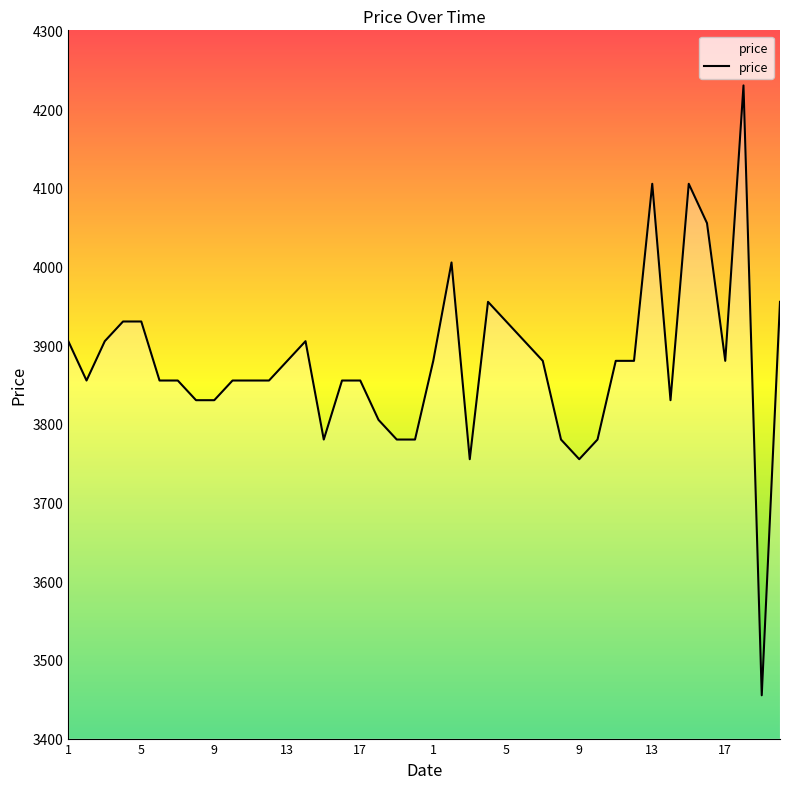

What is the smallest value displayed?

3455